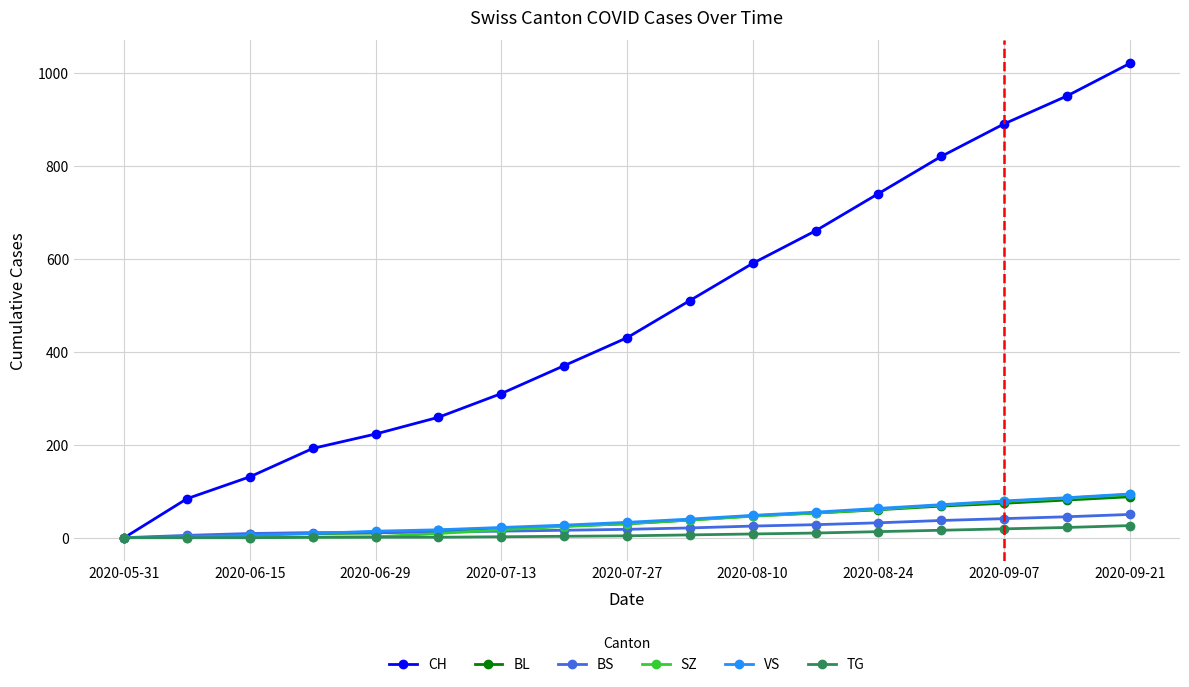

At how many categories does at least one series exceed 351?

10